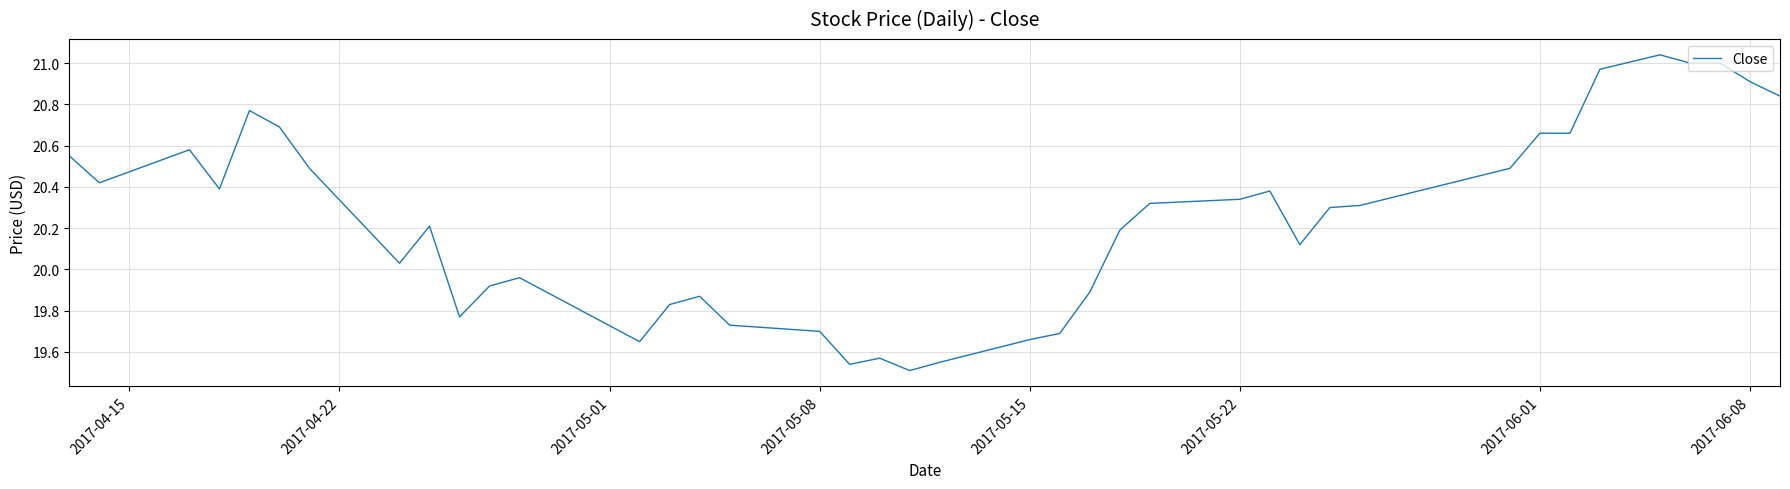

What is the difference between the maximum and minimum values?

1.5